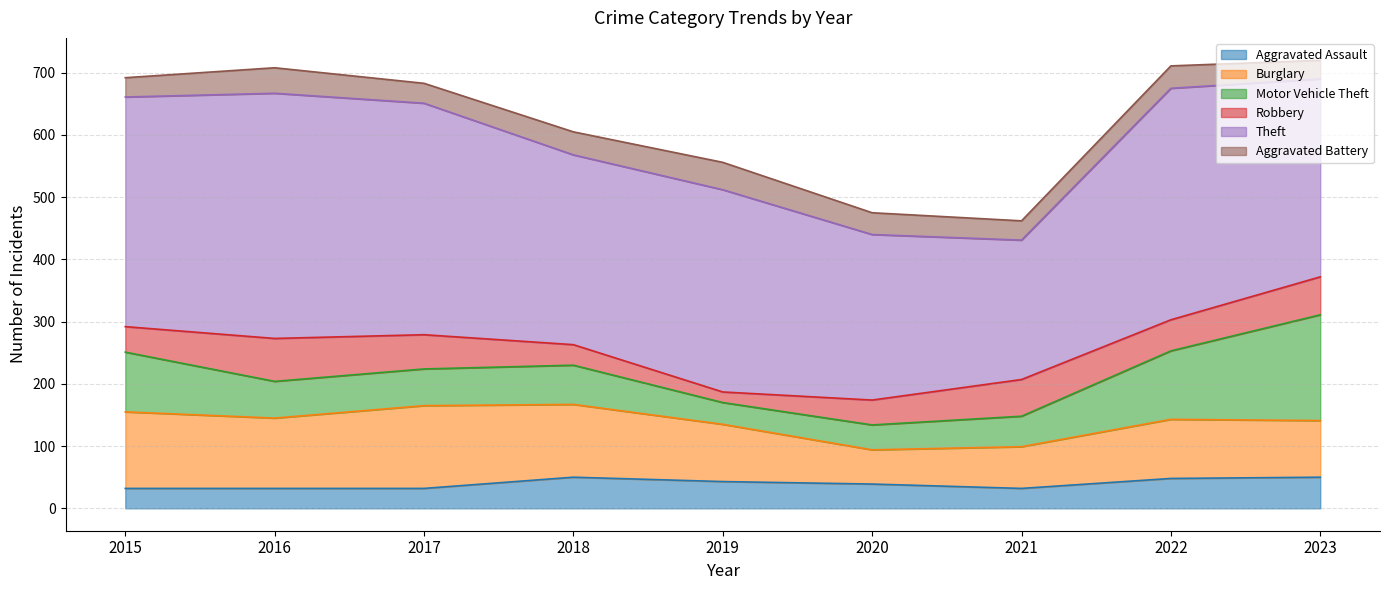

What is the sum of all Aggravated Assault values?

358